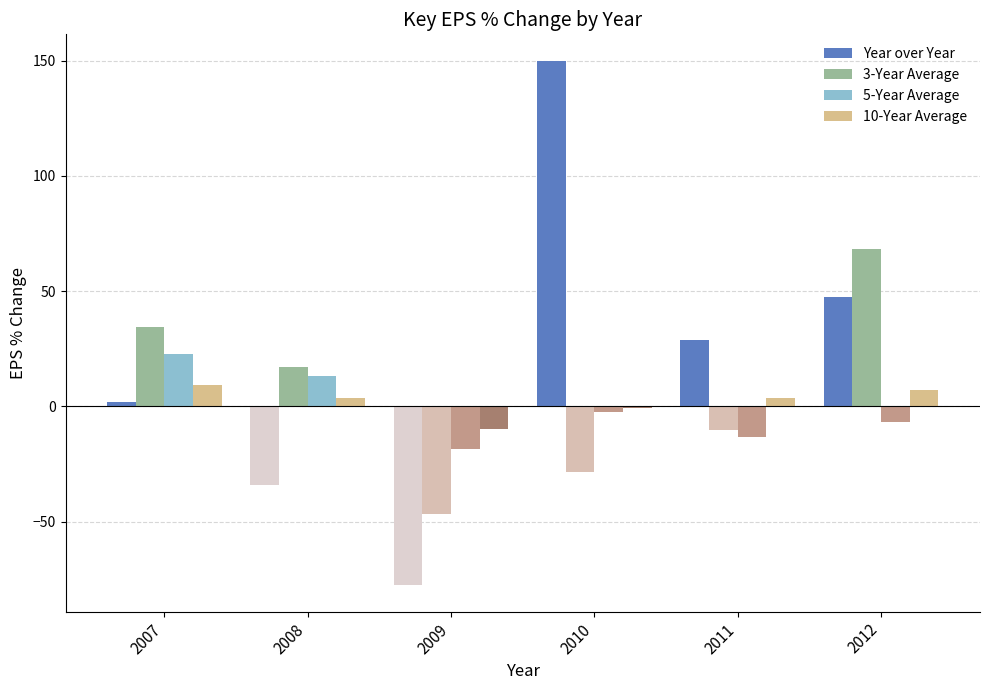

Which series has the largest total across all categories?

Year over Year